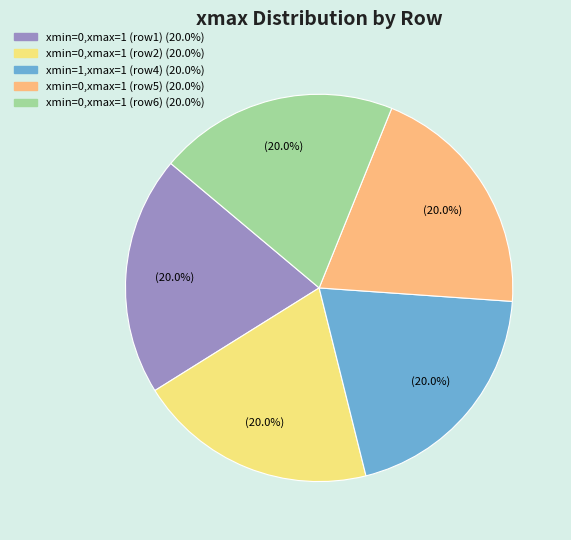

Does any single category account for the majority?

No